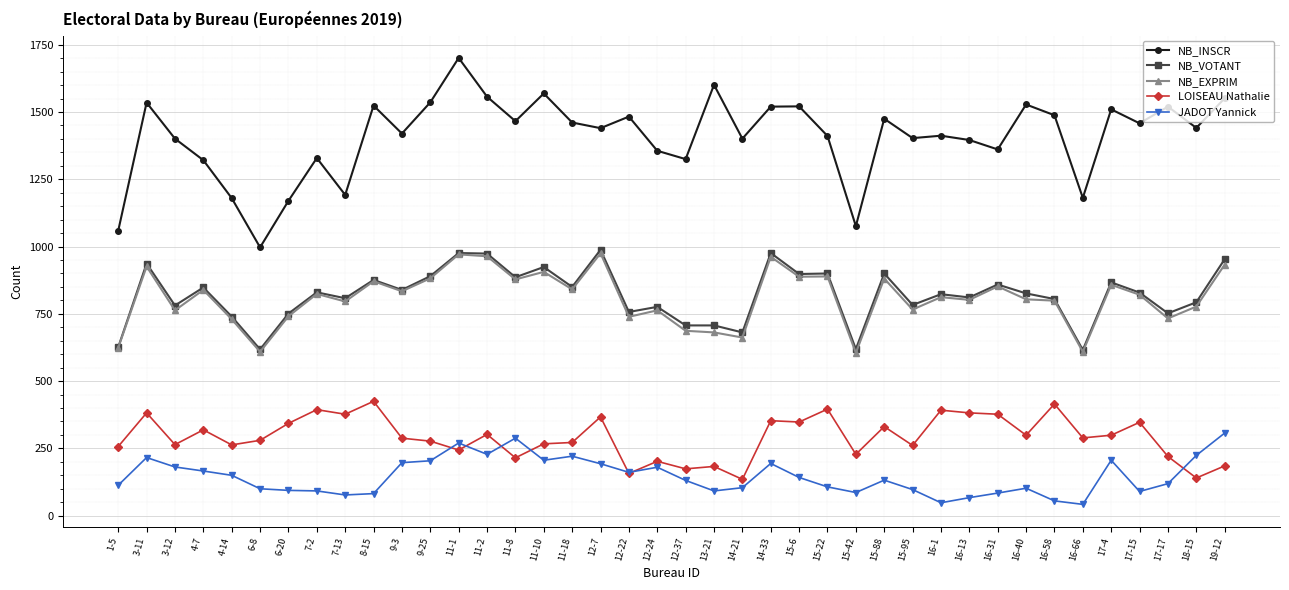

How many lines are shown in the chart?

5